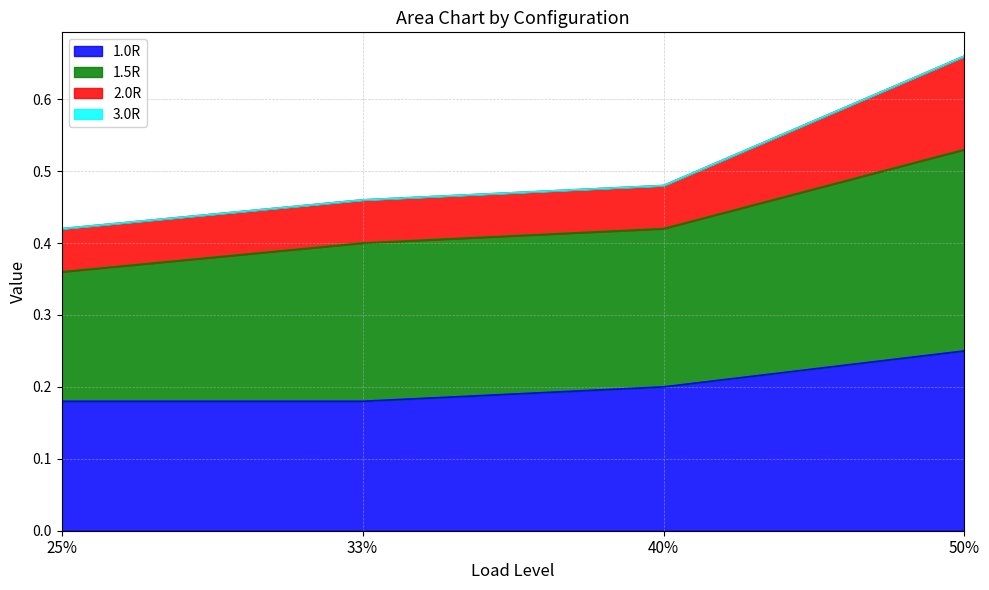

At which category is the sum across all series the highest?

50%